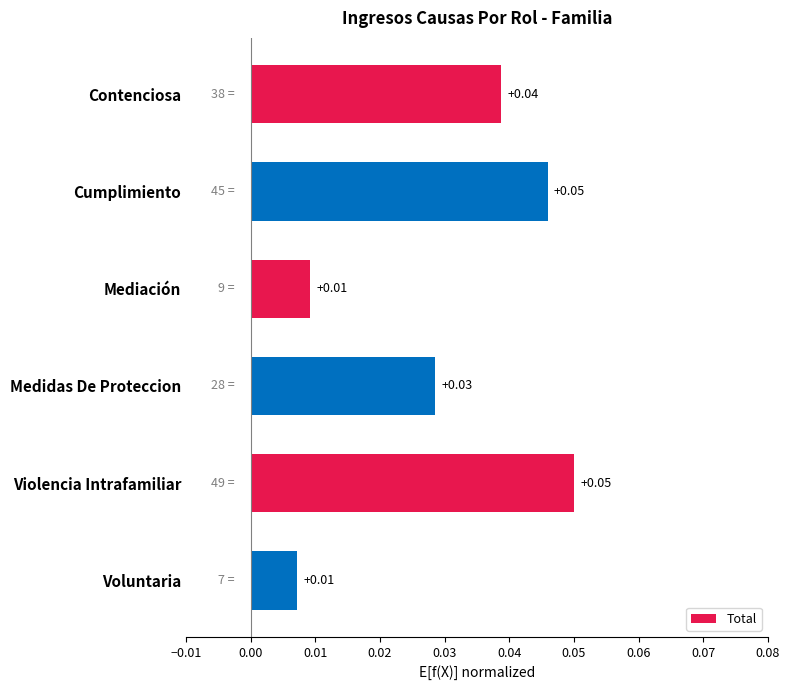

What is the label of the 2nd bar from the top?

Cumplimiento